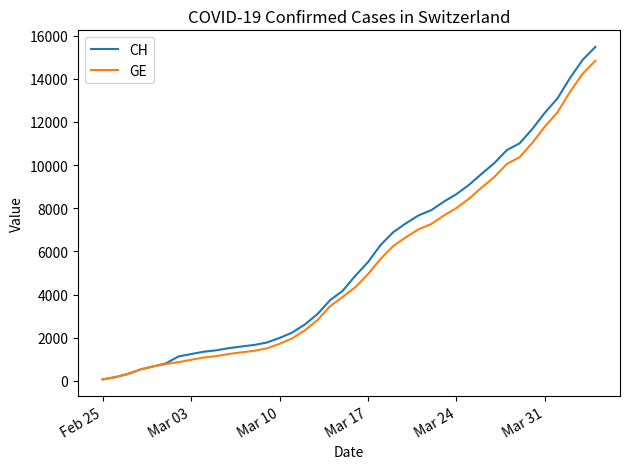

What is the greatest value displayed?

15475